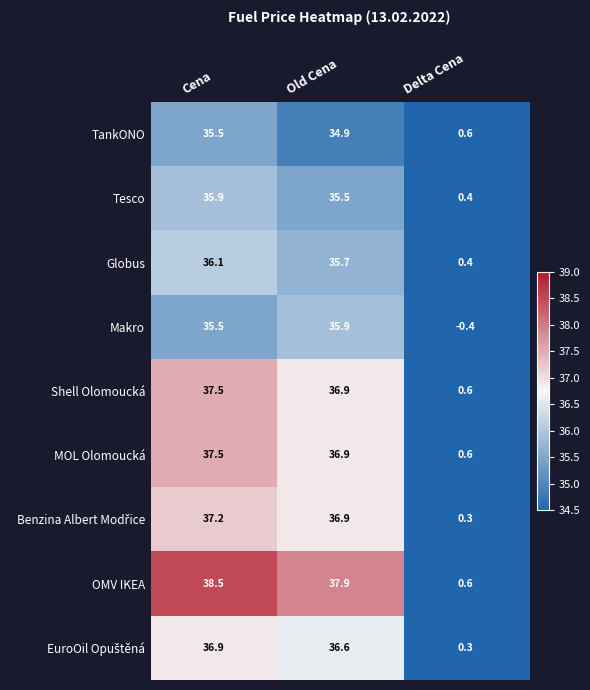

What is the sum of all Shell Olomoucká values?

75.0